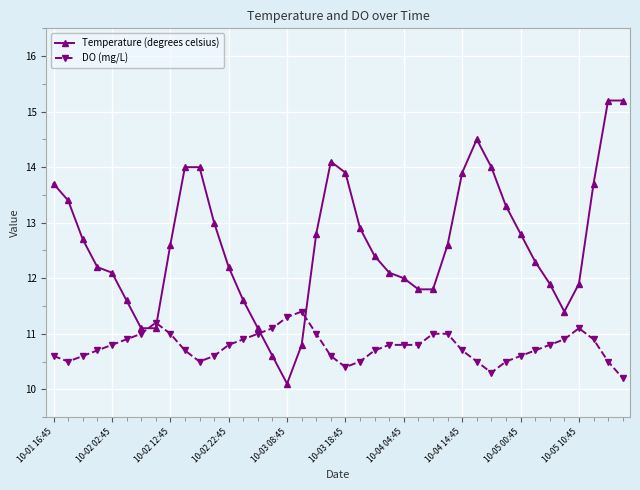

Which series has the largest range (max minus min)?

Temperature (degrees celsius)